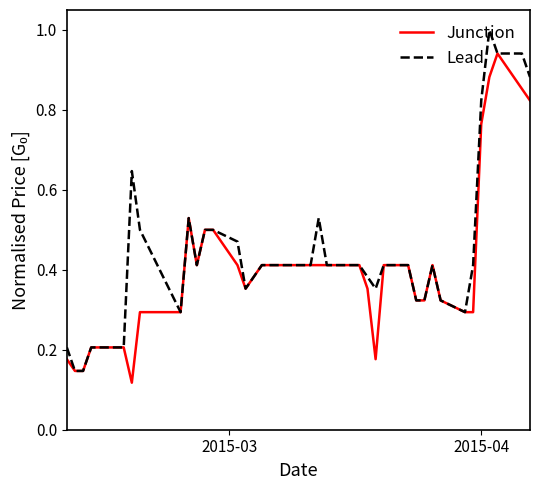

What is the maximum value shown in the chart?

1.0